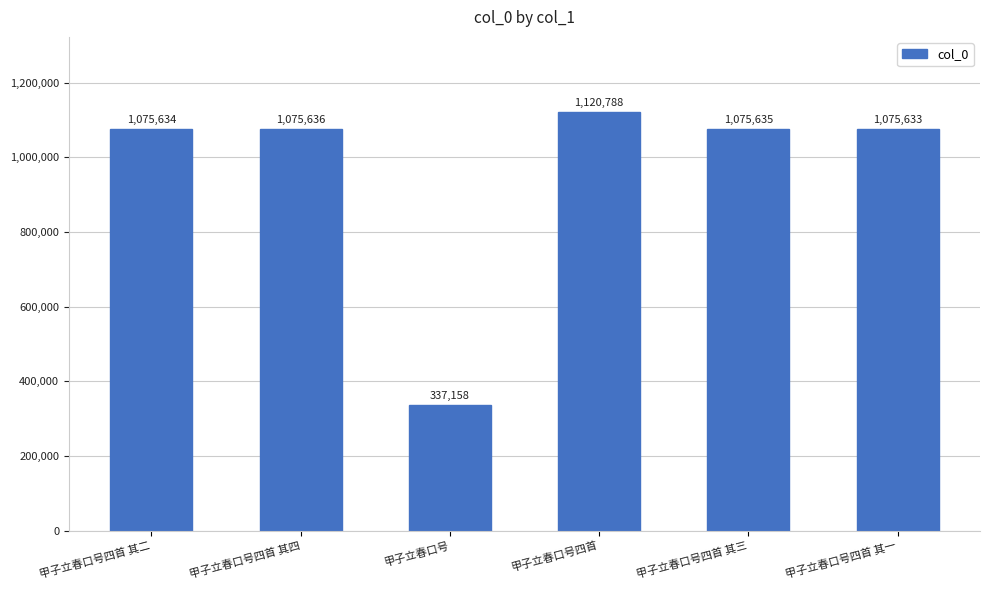

Reading left to right, list all the values displayed in this chart.

甲子立春口号四首 其二=1075634	甲子立春口号四首 其四=1075636	甲子立春口号=337158	甲子立春口号四首=1120788	甲子立春口号四首 其三=1075635	甲子立春口号四首 其一=1075633